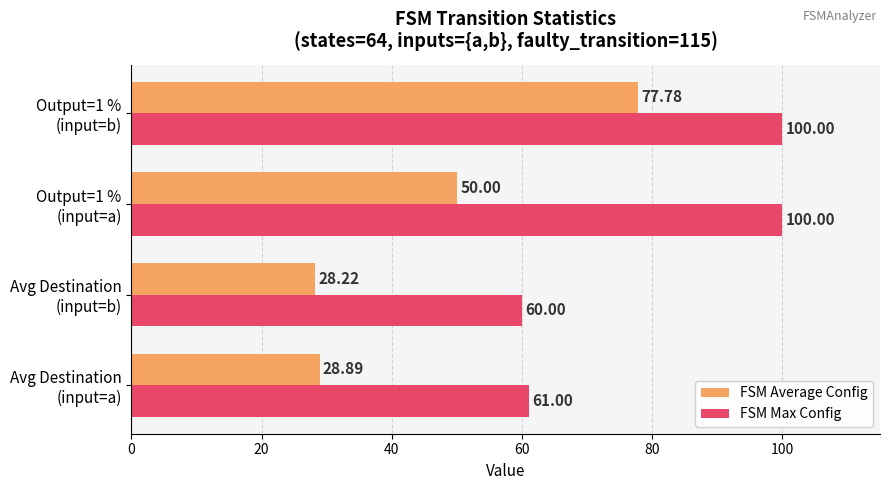

Which series has the widest spread of values?

FSM Average Config